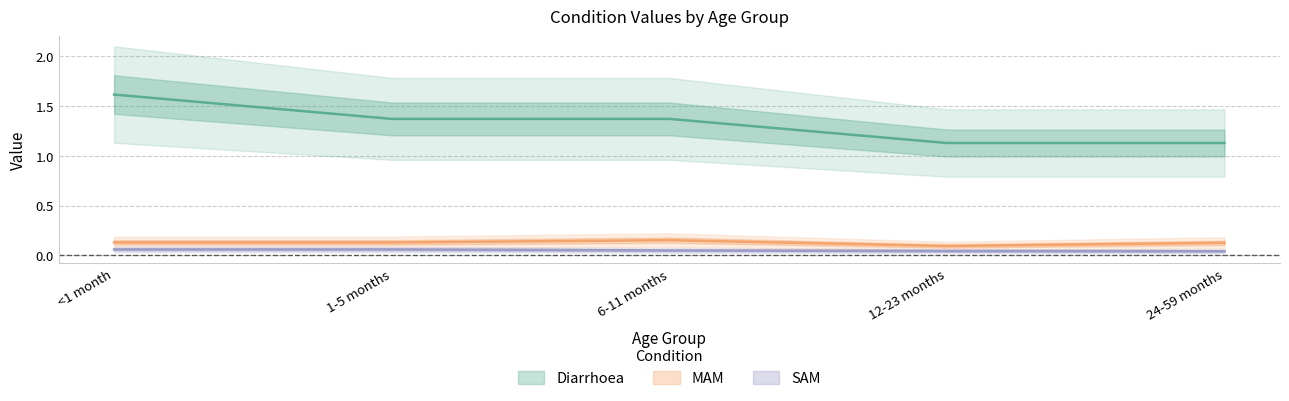

True or false: Diarrhoea and SAM cross at least once.

False